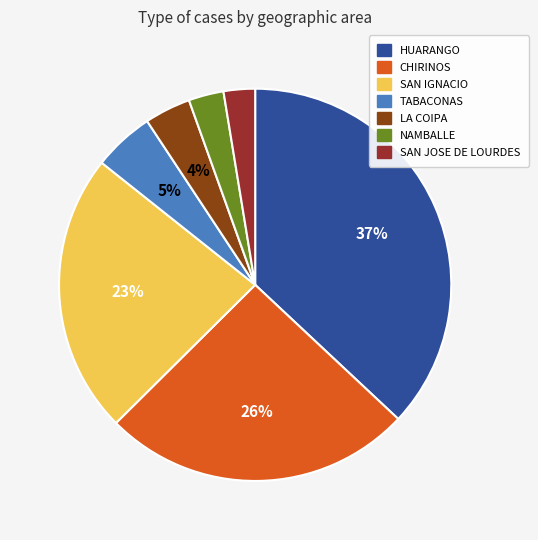

To the nearest percent, what is the average slice percentage?

14%